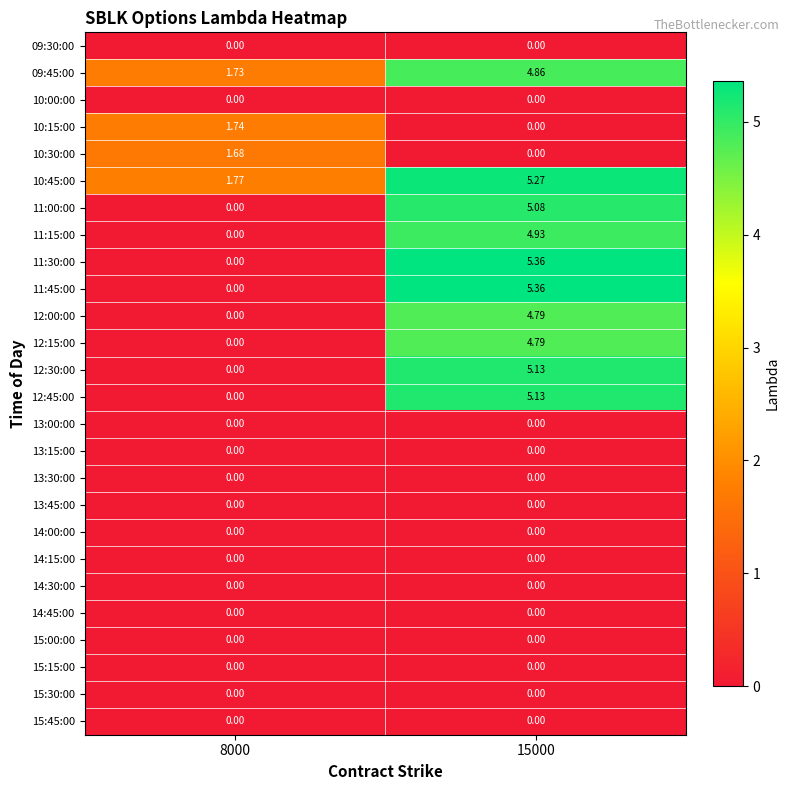

Is the value of 11:30:00 at 15000 greater than the value of 11:15:00 at 15000?

Yes